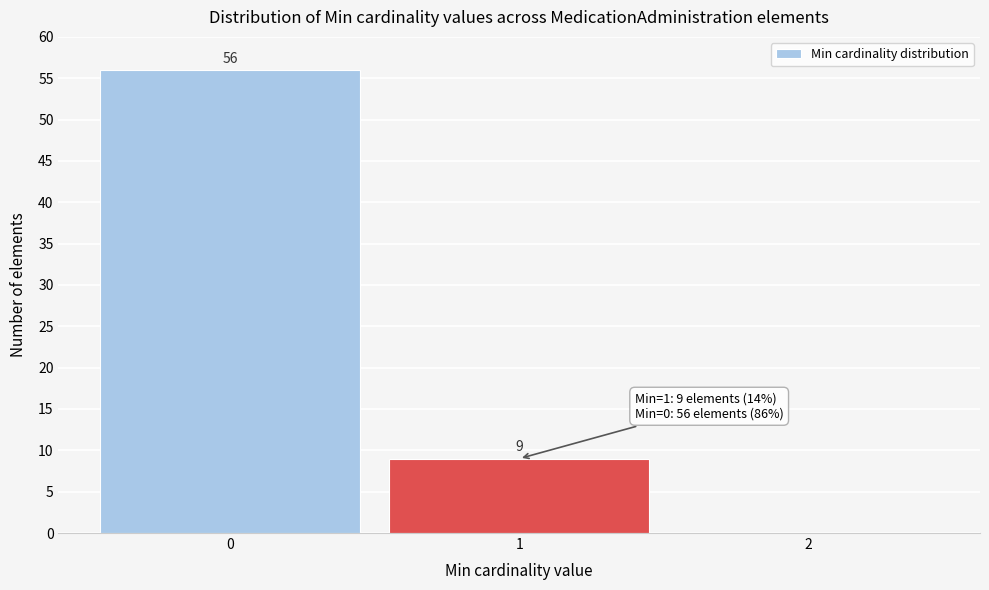

Reading left to right, list all the values displayed in this chart.

0=56	1=9	2=0